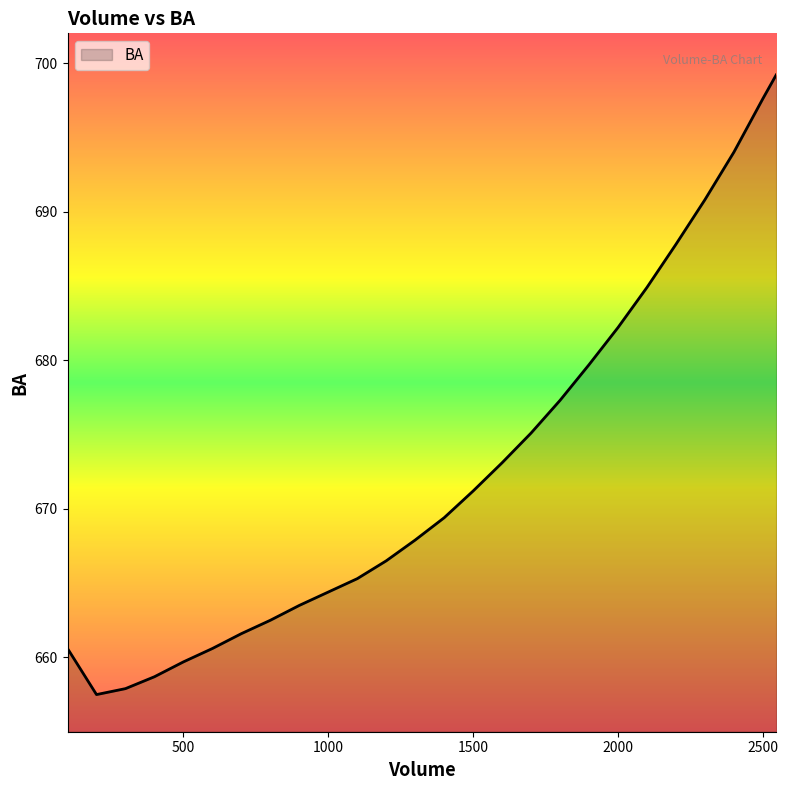

What is the maximum value shown in the chart?

699.2